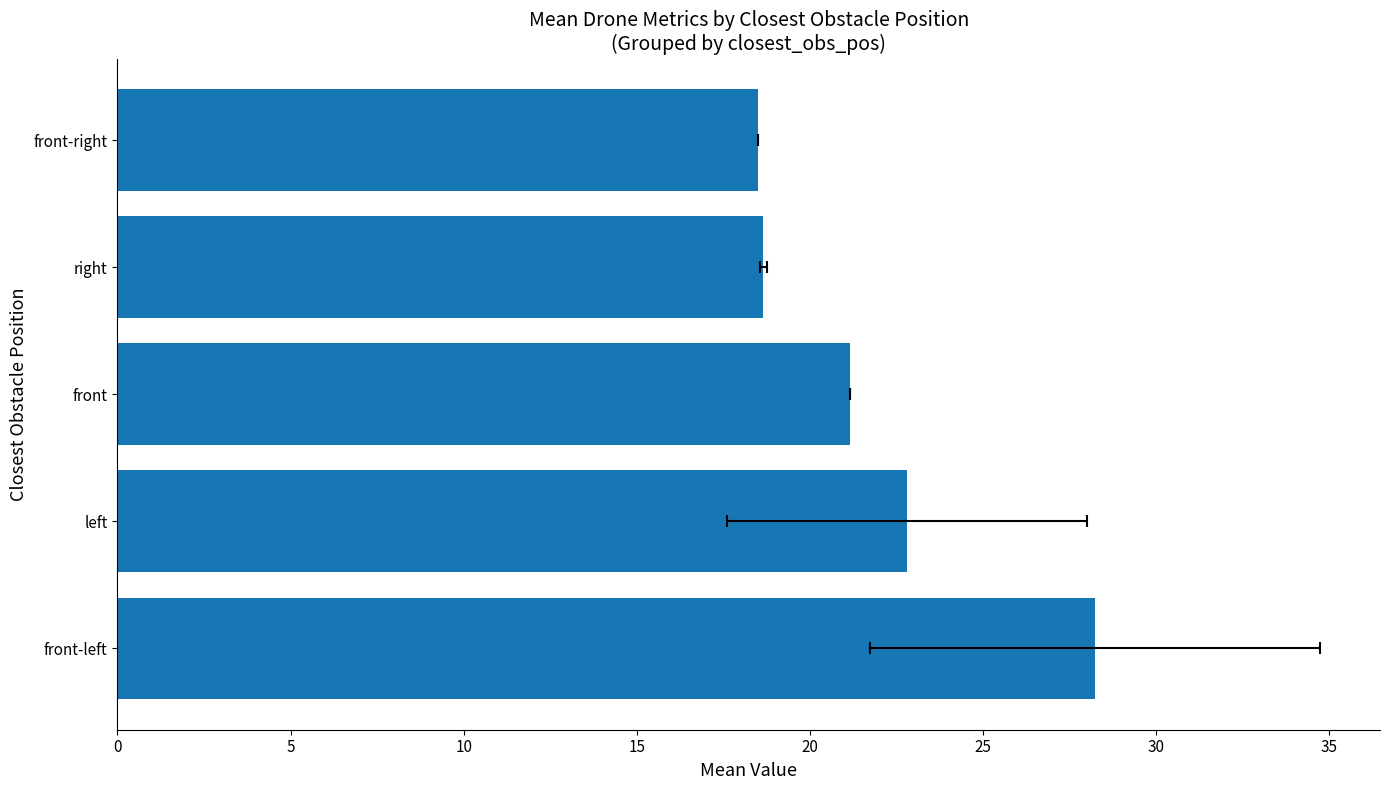

What is the approximate value at front-left?

28.2